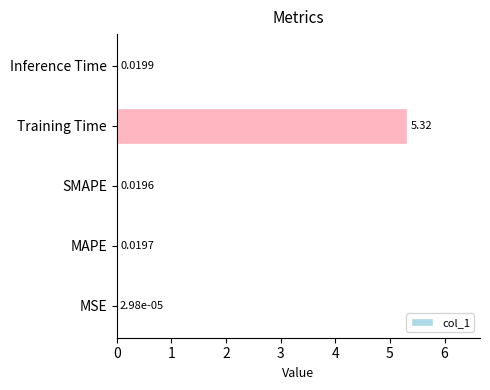

What is the difference between the maximum and minimum values?

5.3